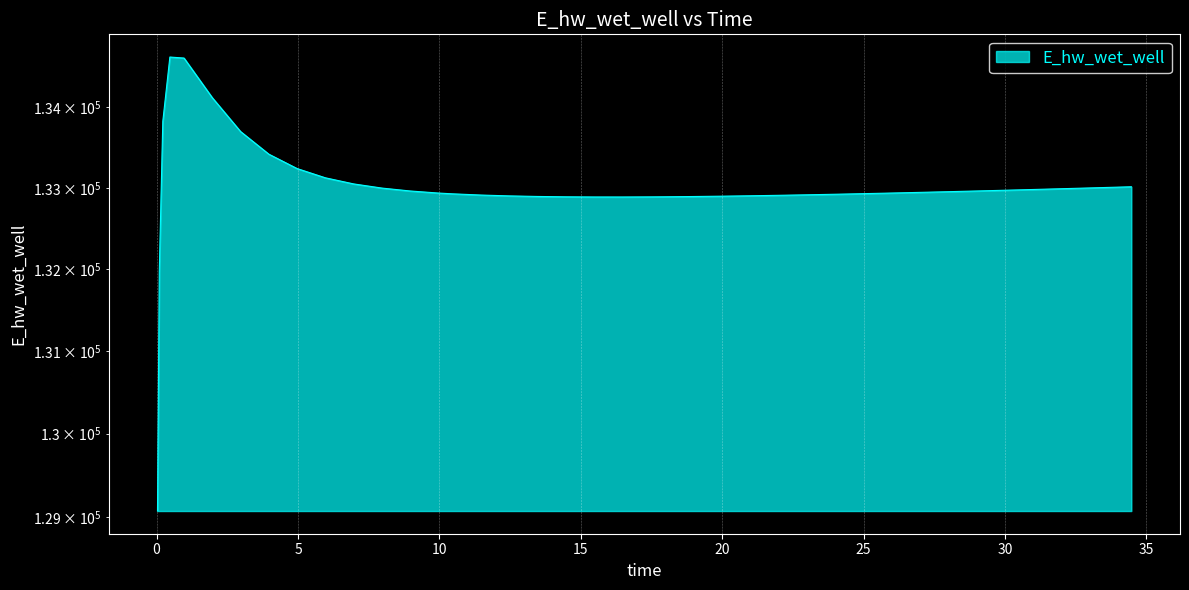

At which category does the chart reach its minimum across all series?

0.03125